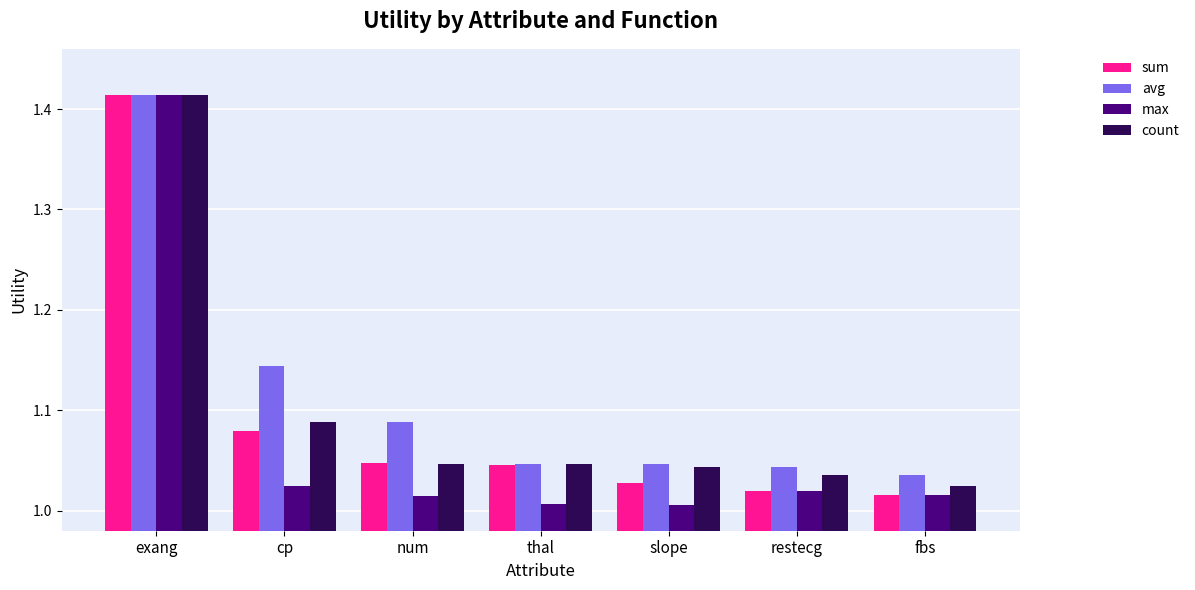

What are all the series names shown in the legend?

sum, avg, max, count